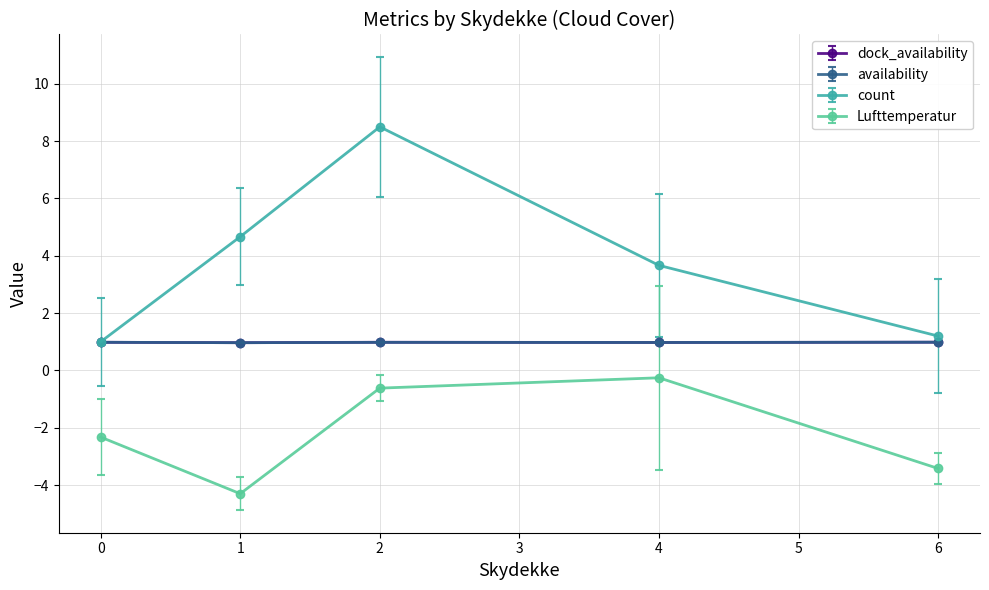

True or false: dock_availability has more than 2 interior local peaks.

False